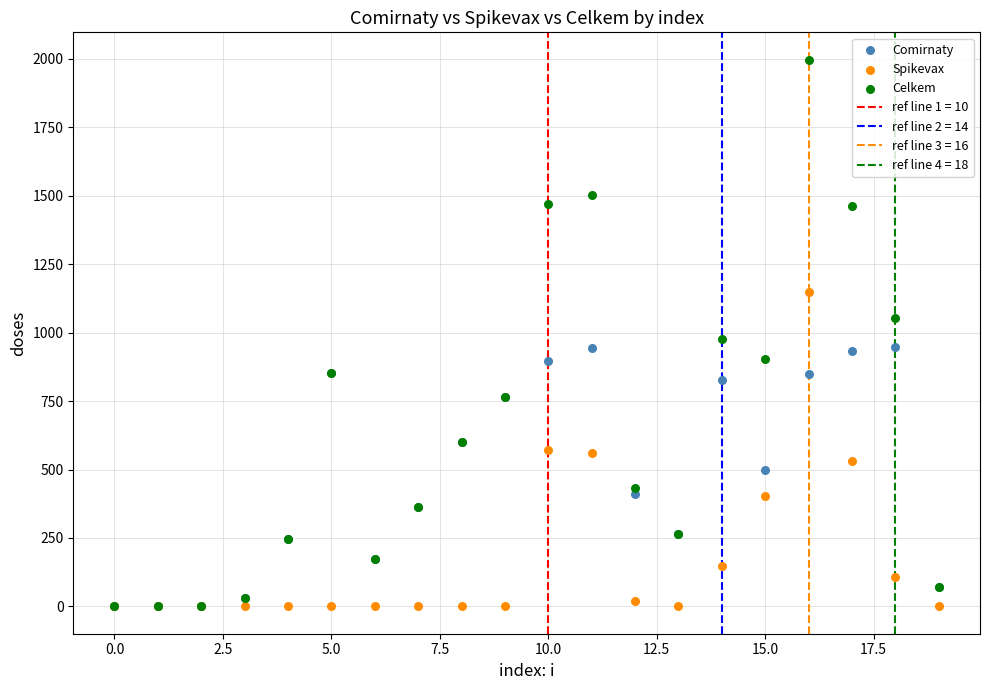

In the Celkem series, what Y value is closest to 999?

977